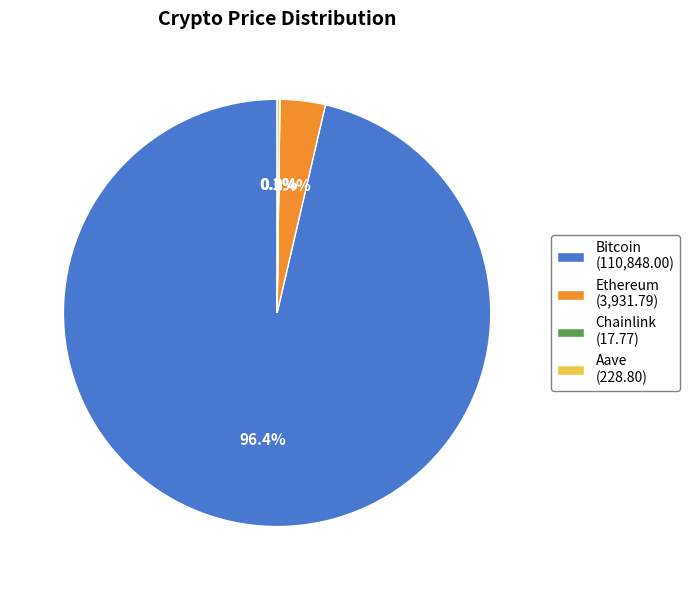

Is there a majority slice in this chart?

Yes